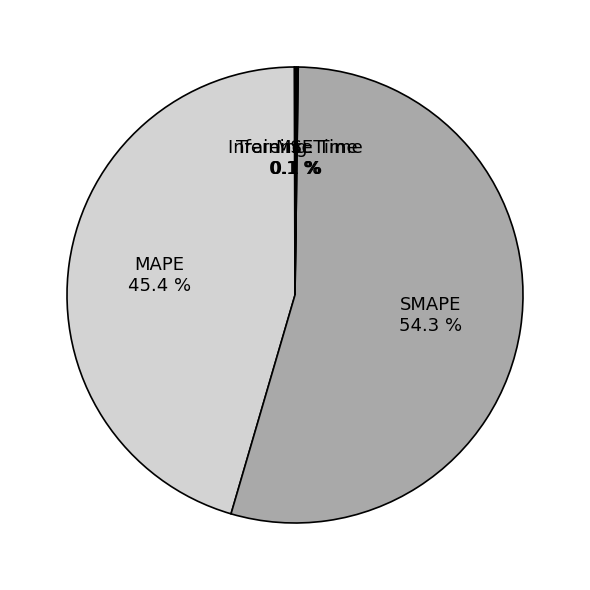

What is the largest slice in the pie chart?

SMAPE